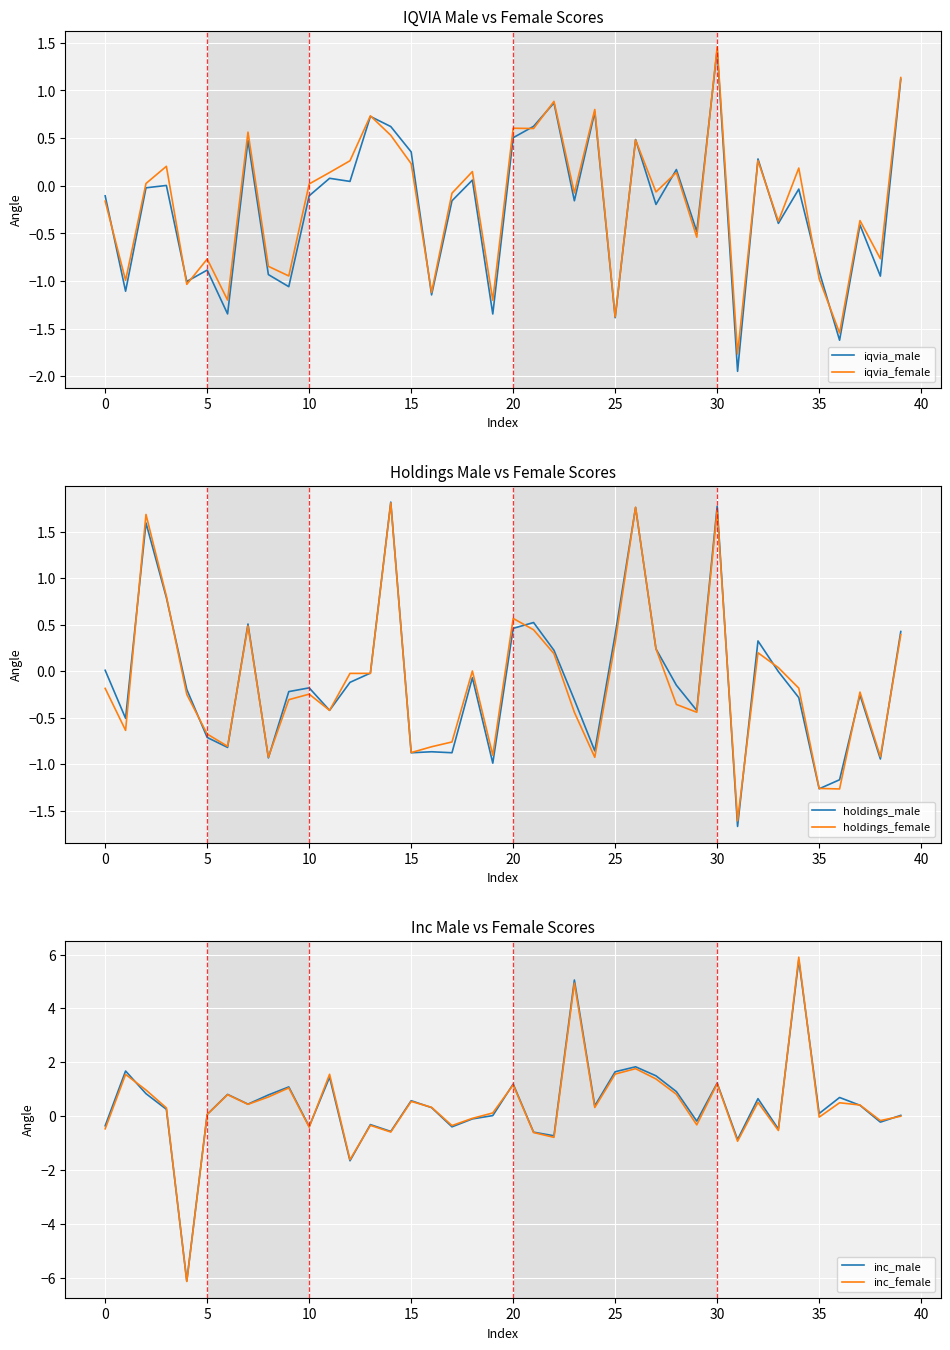

How many values in holdings_female are above zero?

15